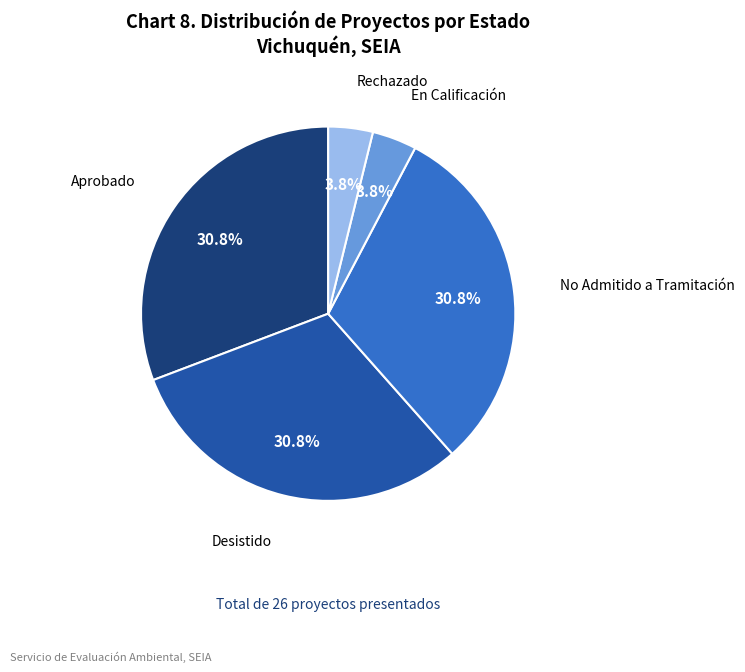

To the nearest percent, what percentage of the pie is Desistido?

31%